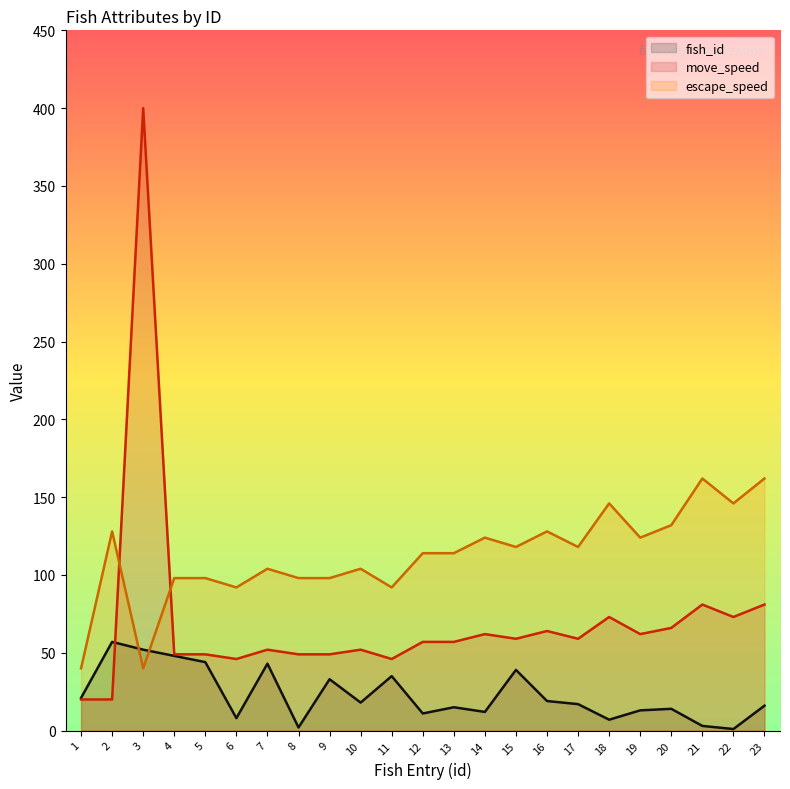

What is the average value of the move_speed series?

71